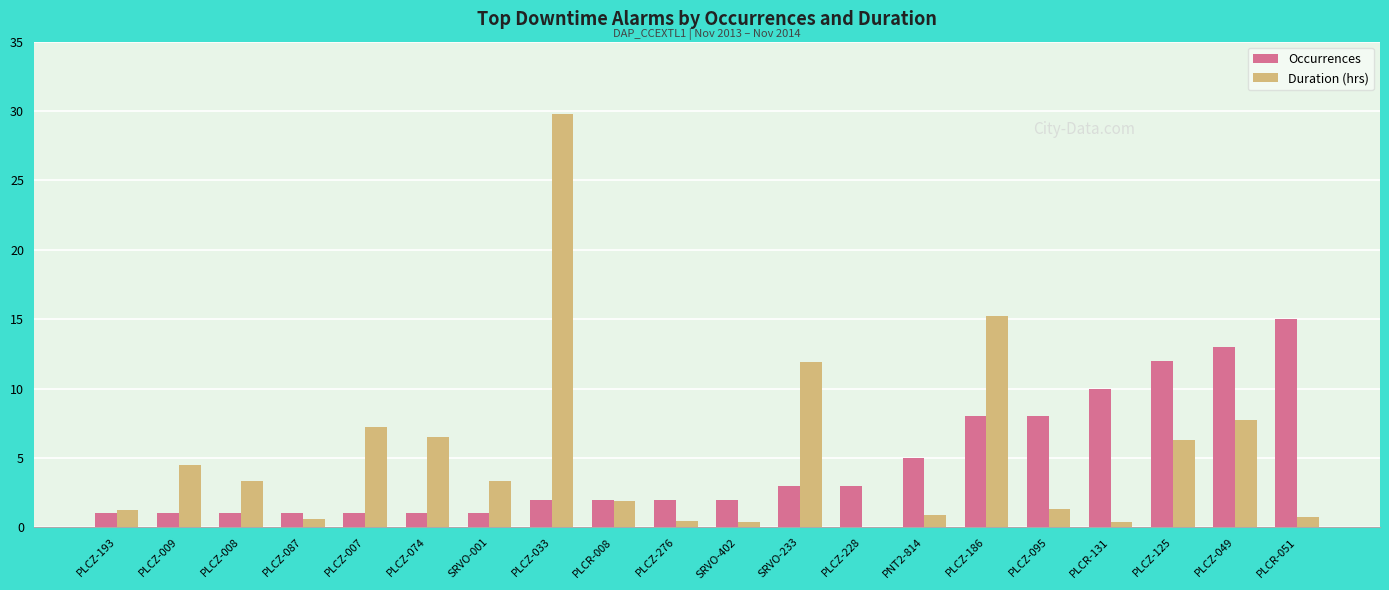

Which category has the highest value in the Duration (hrs) series?

PLCZ-033